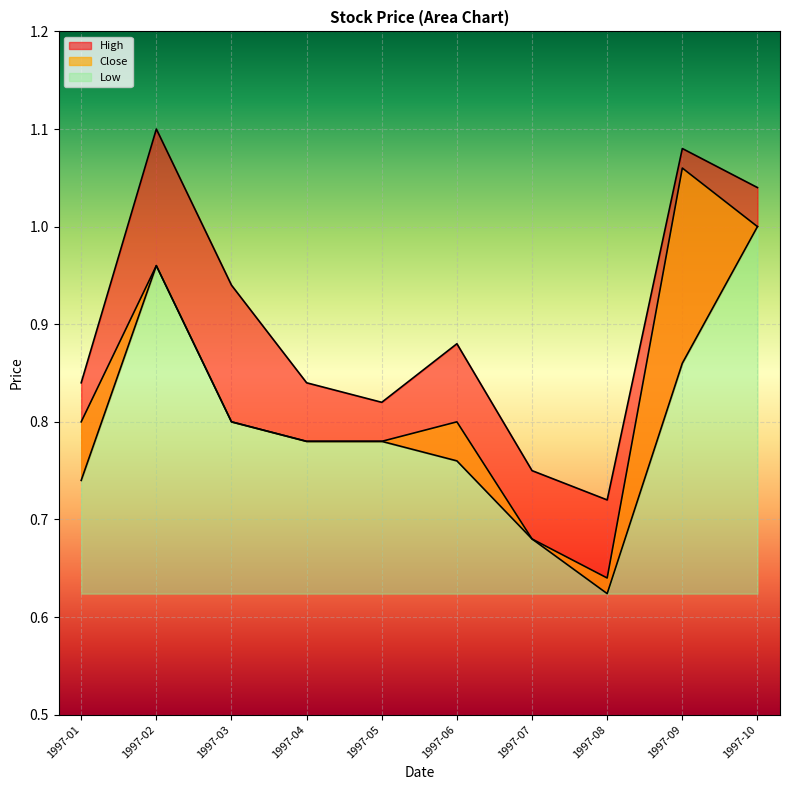

Does the chart display data point markers on the line(s)?

No